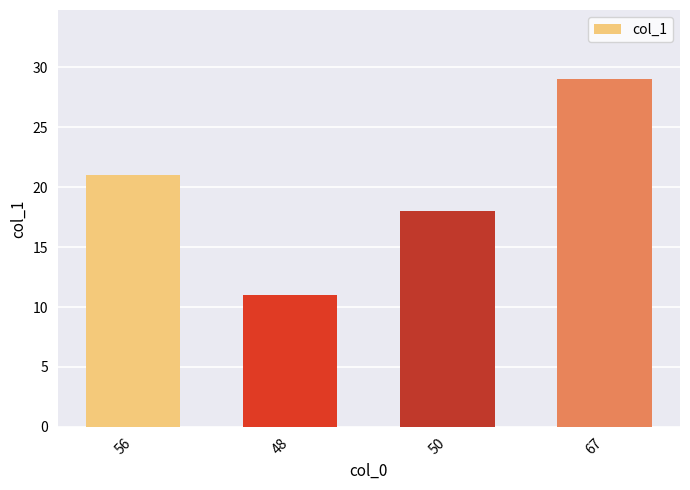

Which category has the lowest value across all series?

48